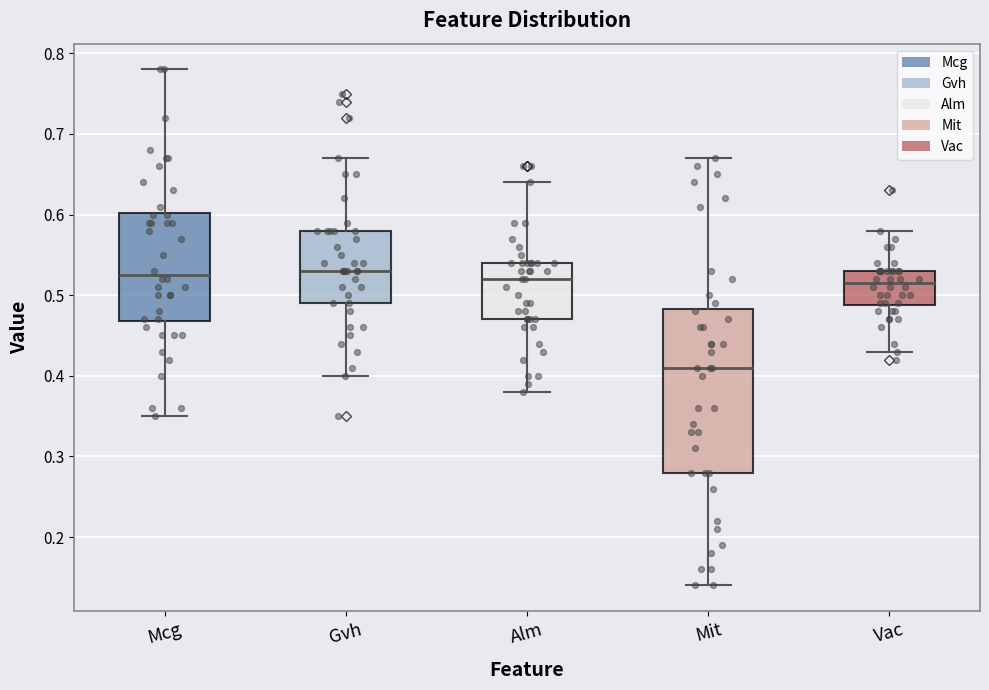

Which box's median line is the lowest?

Mit